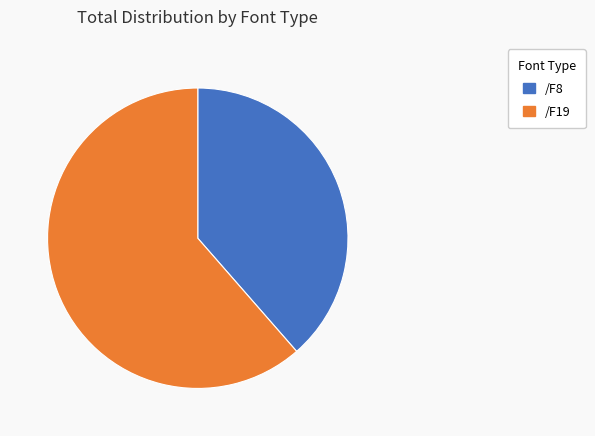

Which slice is the largest?

/F19